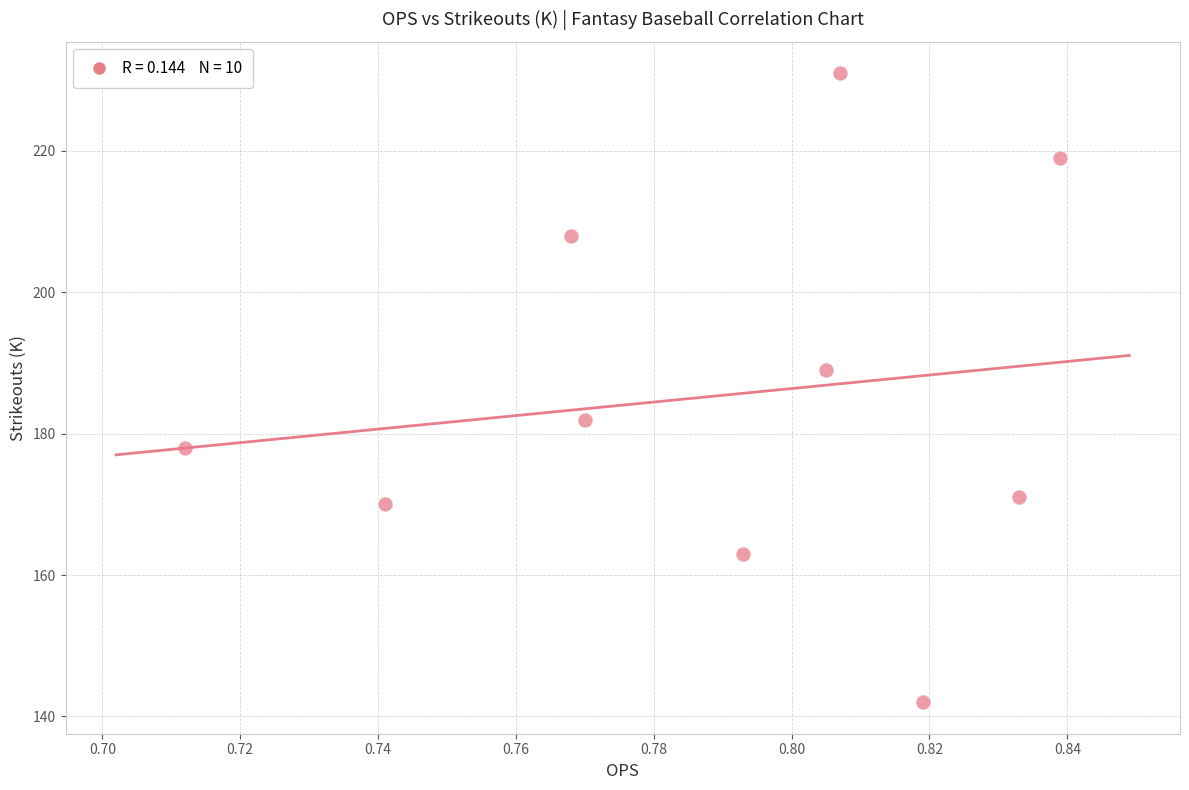

What is the average Y value?

185